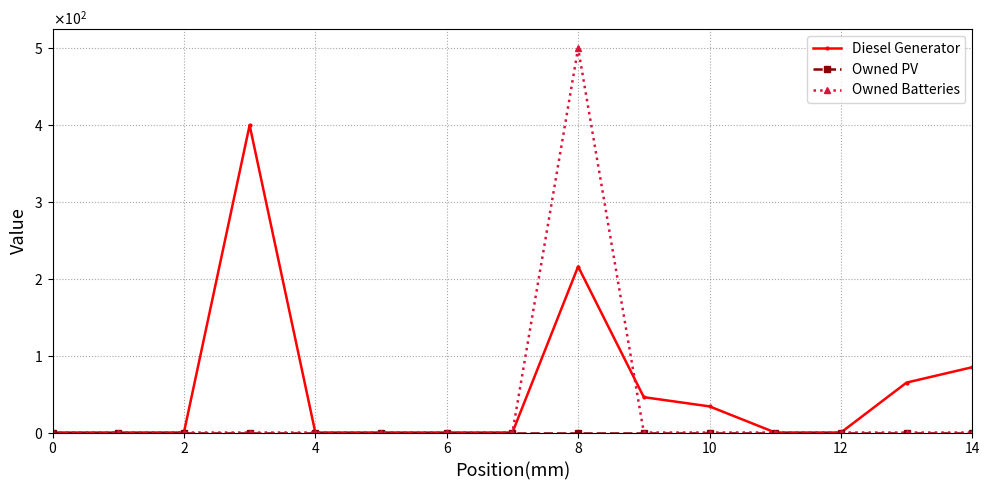

Reading left to right, what are all the values shown in this chart?

Diesel Generator: 0	0	0	400	0	0	0	0	216	46	34	0	0	65	85
Owned PV: 0	0	0	0	0	0	0	0	0	0	0	0	0	0	0
Owned Batteries: 0	0	0	0	0	0	0	0	500	0	0	0	0	0	0